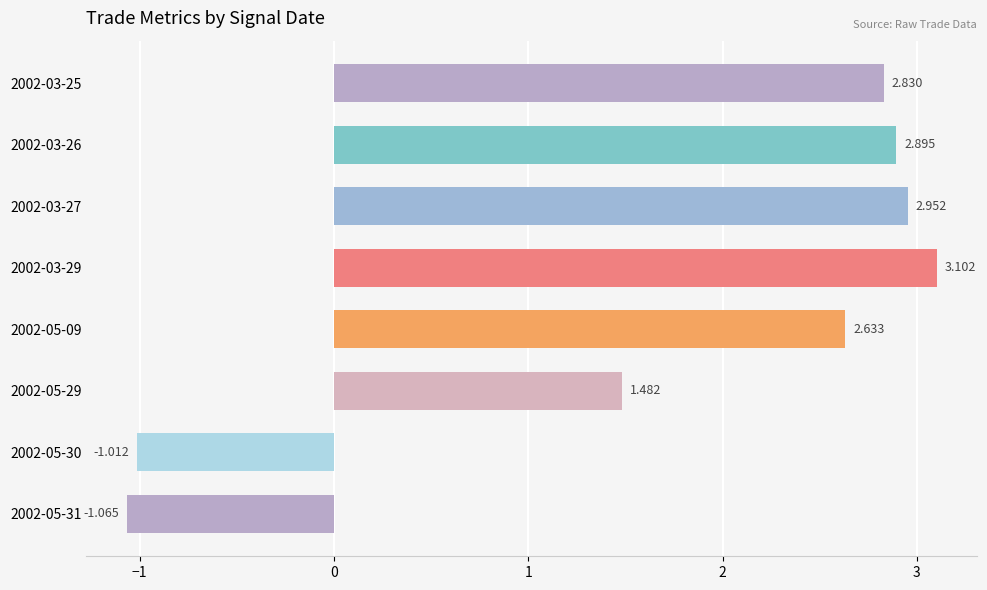

How many data points does each series have?

8